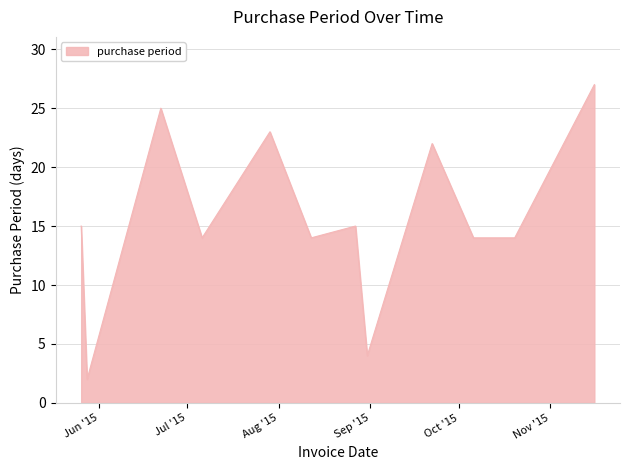

Reading left to right, list all the values displayed in this chart.

15	2	25	14	23	14	15	4	22	14	14	27